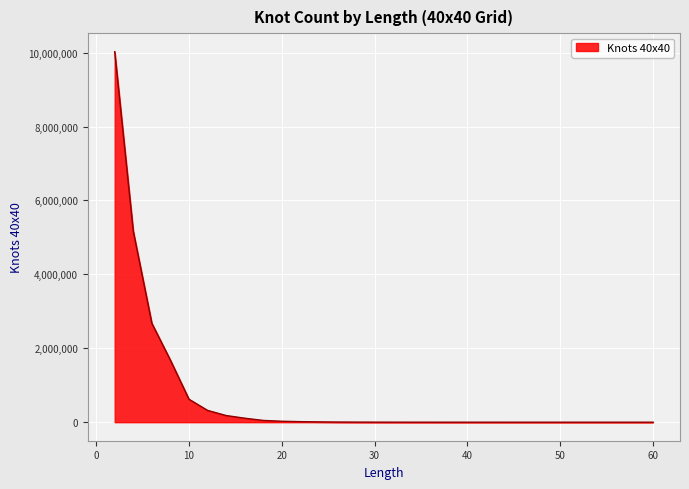

What is the difference between the maximum and minimum values?

10024914